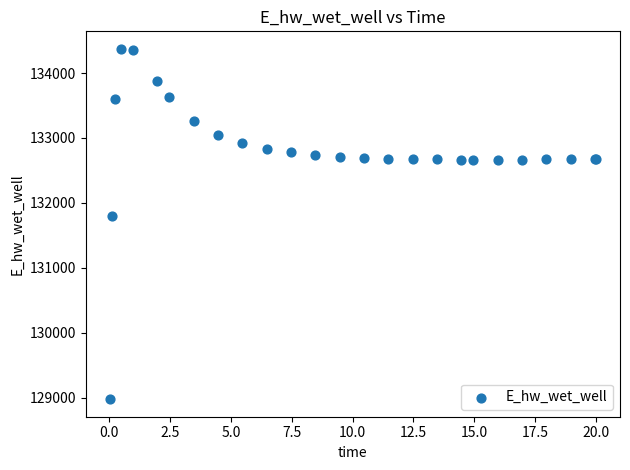

What Y value in the scatter plot is closest to 131674?

131790.9